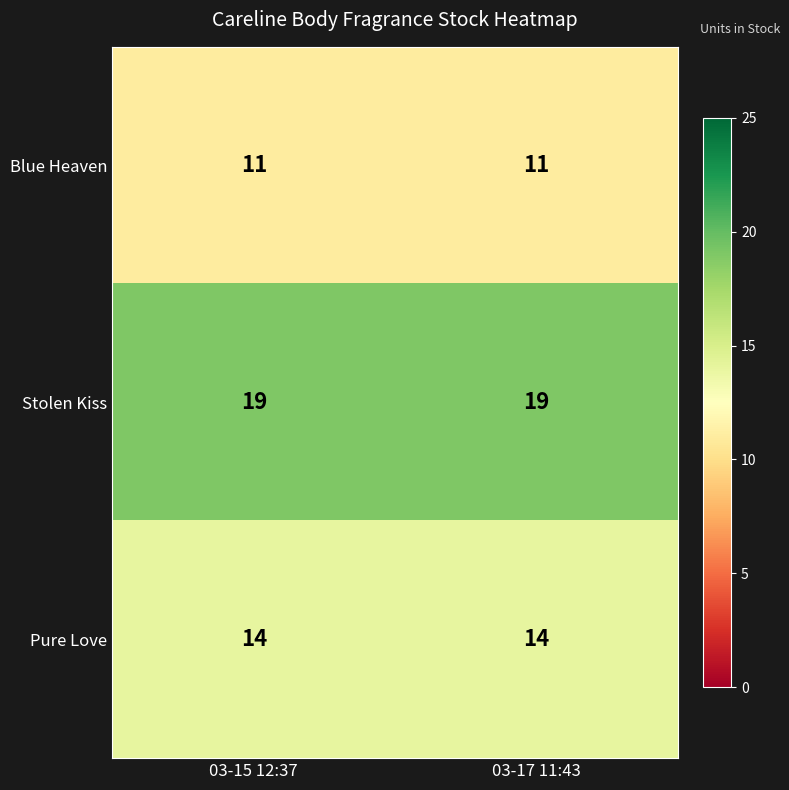

Reading left to right, transcribe all the data shown in this chart.

Blue Heaven: 03-15 12:37=11	03-17 11:43=11
Stolen Kiss: 03-15 12:37=19	03-17 11:43=19
Pure Love: 03-15 12:37=14	03-17 11:43=14